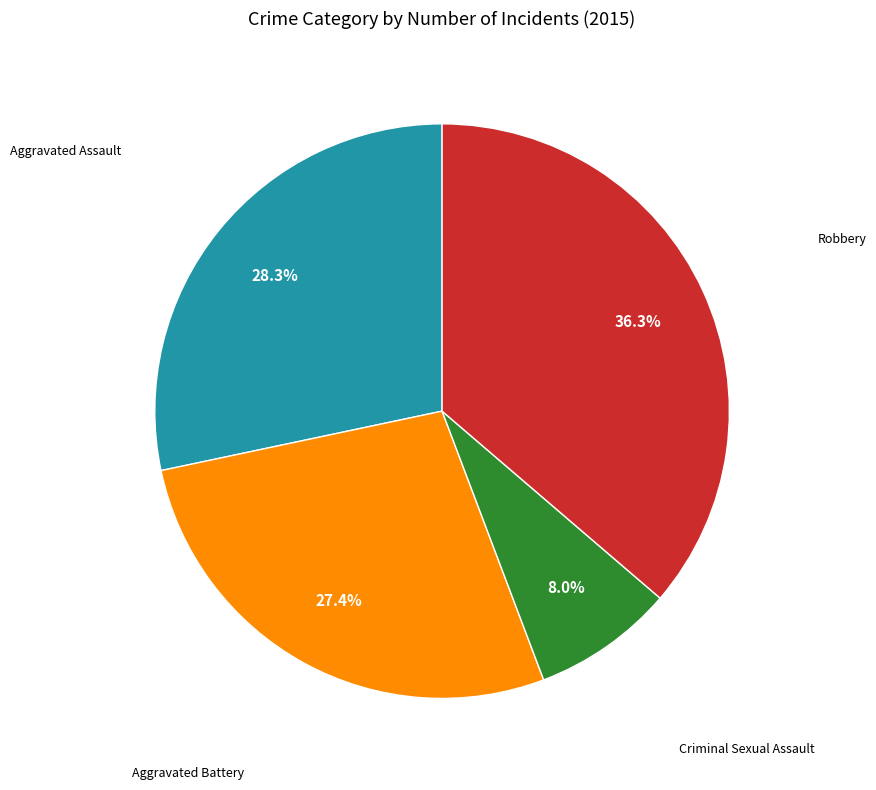

What is the ratio of the value at Aggravated Assault to the value at Aggravated Battery?

1.0